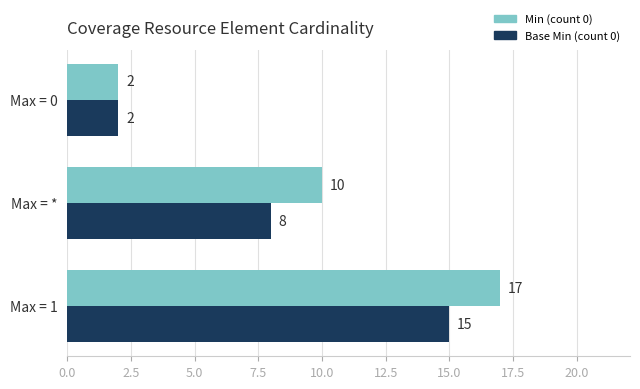

Count the Base Min (count 0) values in the range 2 to 15.

3